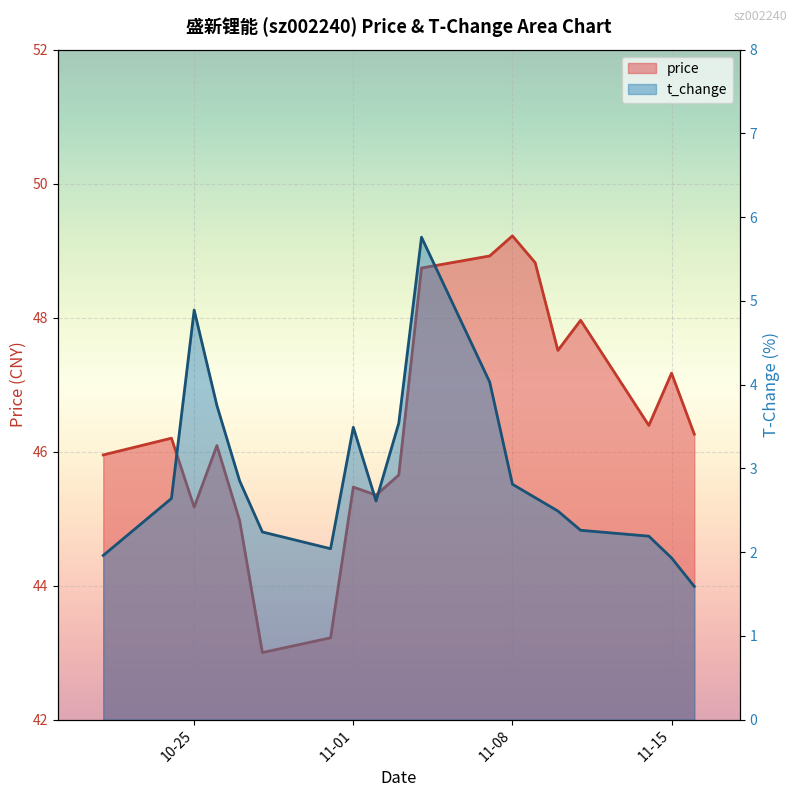

What position from the right is 2022-11-09?

6